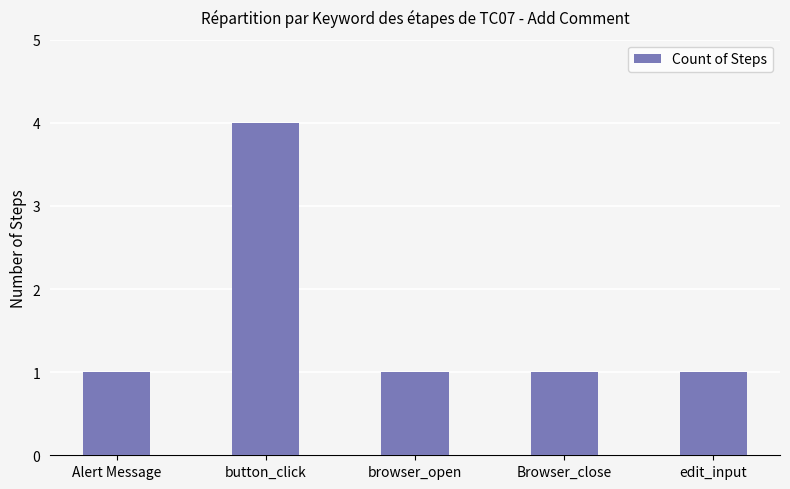

What is the value of the 5th bar from the left?

1